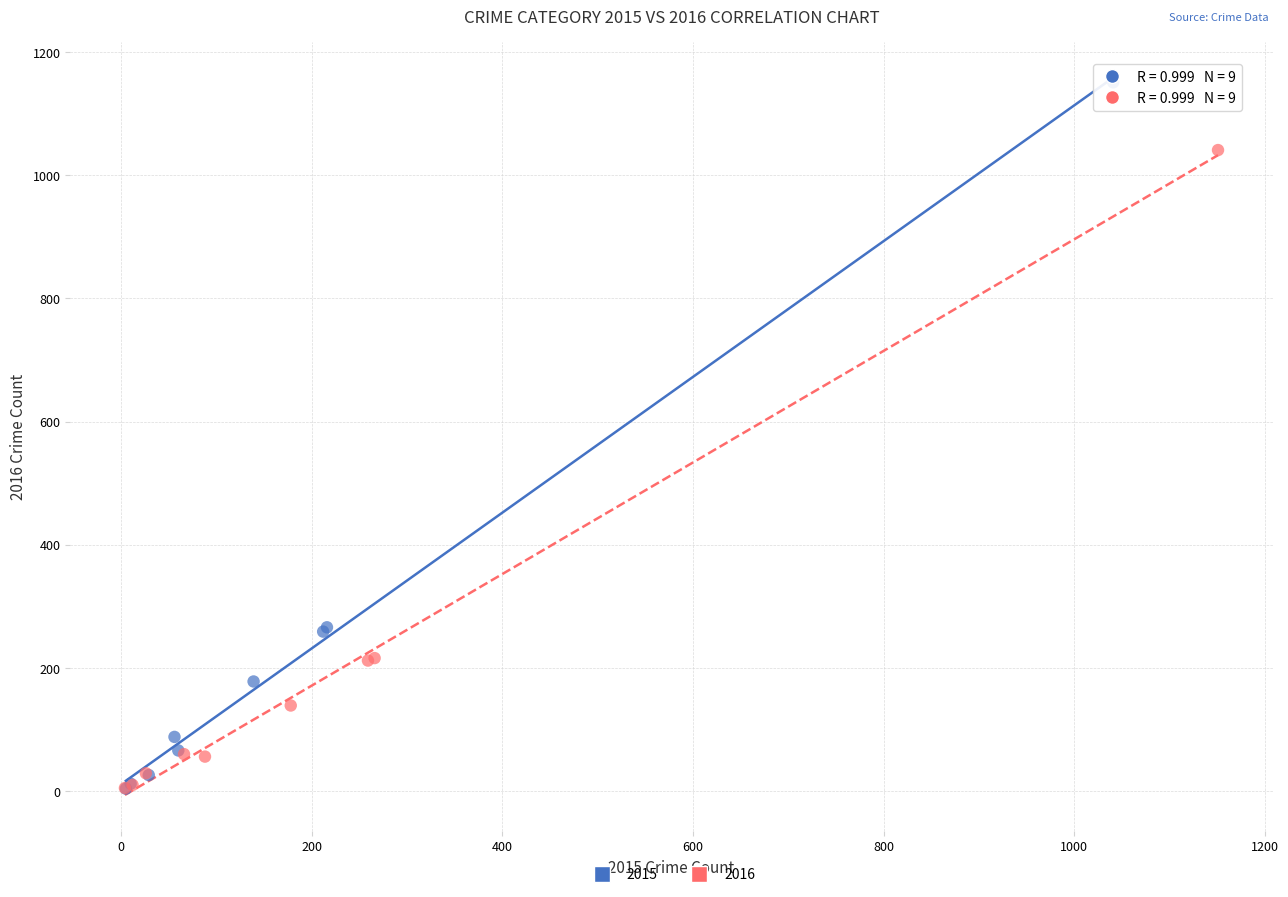

Which series has the widest spread of Y values?

2015